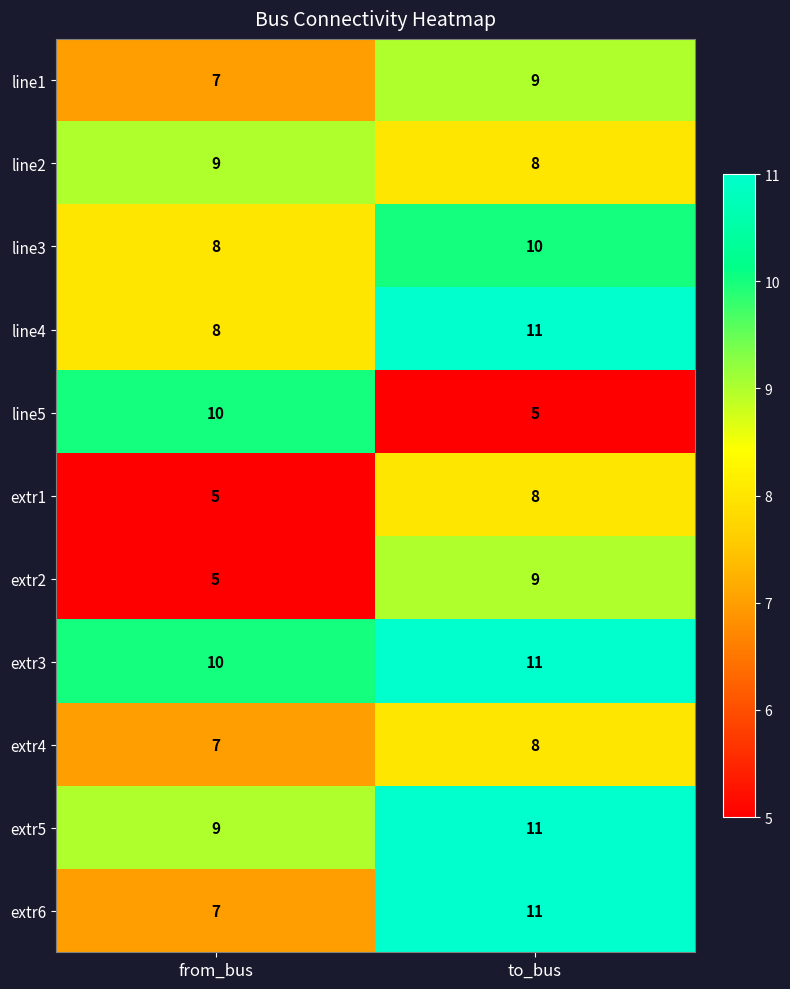

Reading left to right, extract all data points from this chart.

line1: 7	9
line2: 9	8
line3: 8	10
line4: 8	11
line5: 10	5
extr1: 5	8
extr2: 5	9
extr3: 10	11
extr4: 7	8
extr5: 9	11
extr6: 7	11